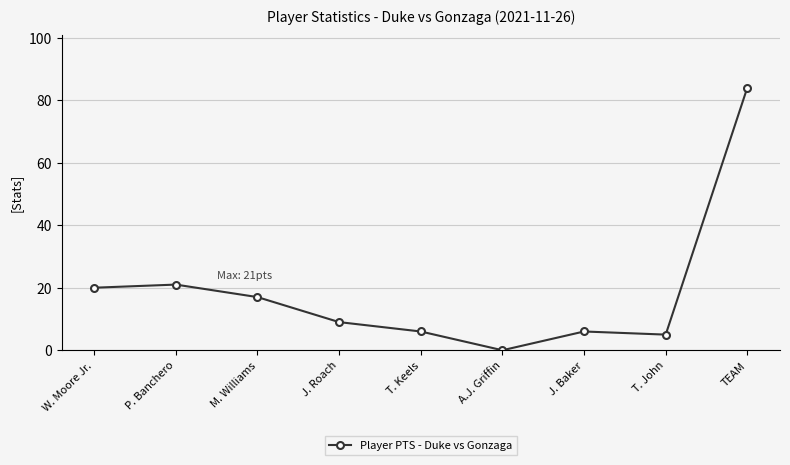

Reading left to right, list all the values displayed in this chart.

W. Moore Jr.=20	P. Banchero=21	M. Williams=17	J. Roach=9	T. Keels=6	A.J. Griffin=0	J. Baker=6	T. John=5	TEAM=84